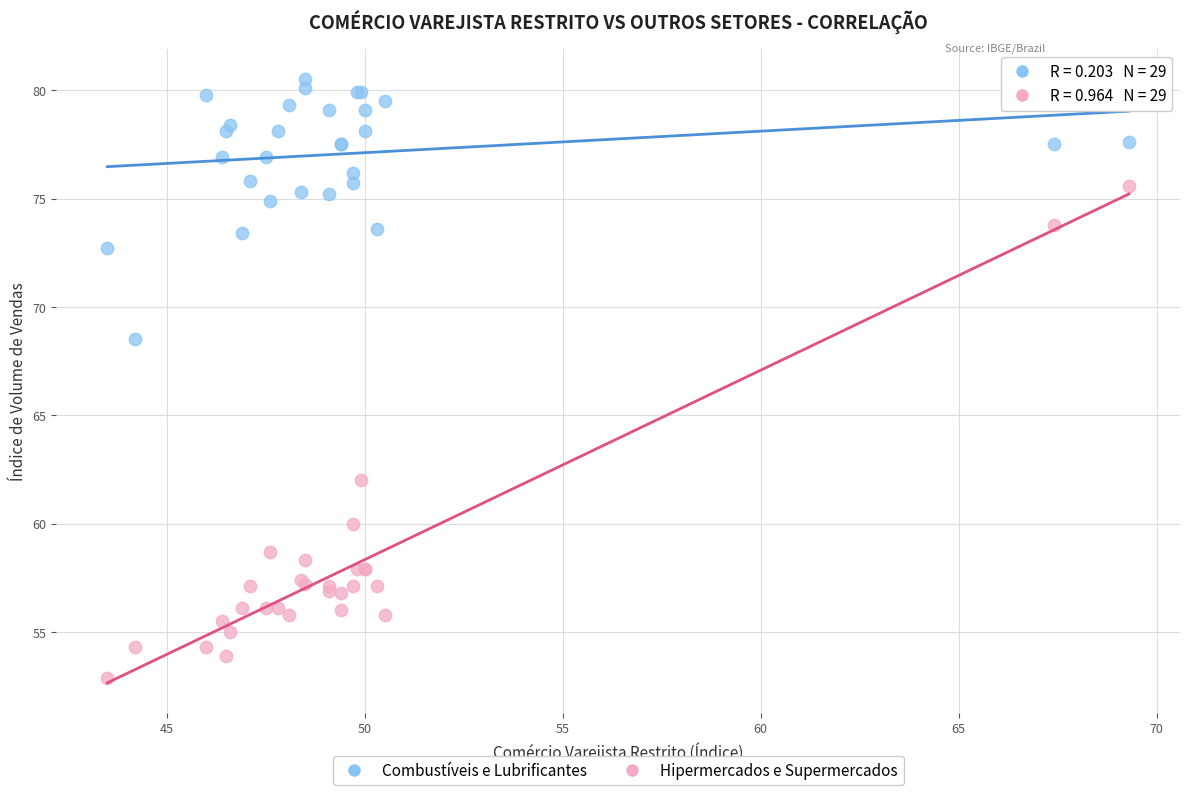

Across all series, what Y value is closest to 66?

68.5